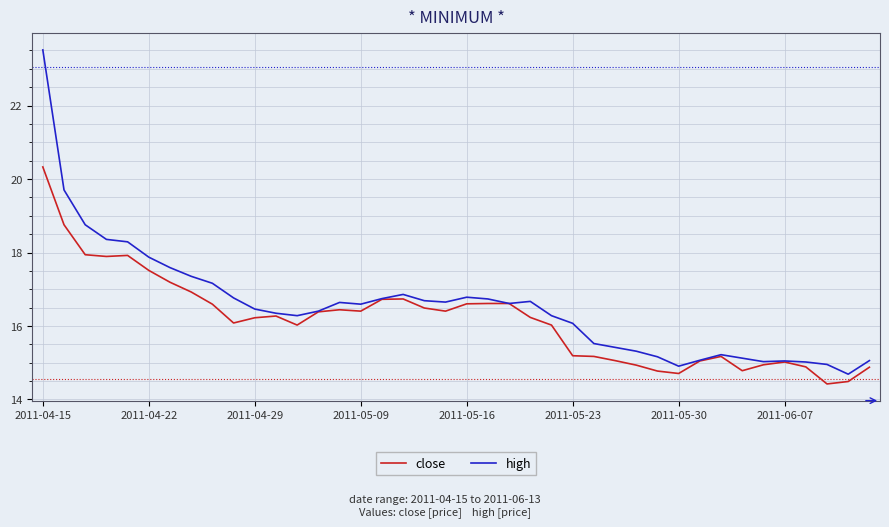

True or false: high has more than 0 interior local peaks.

True